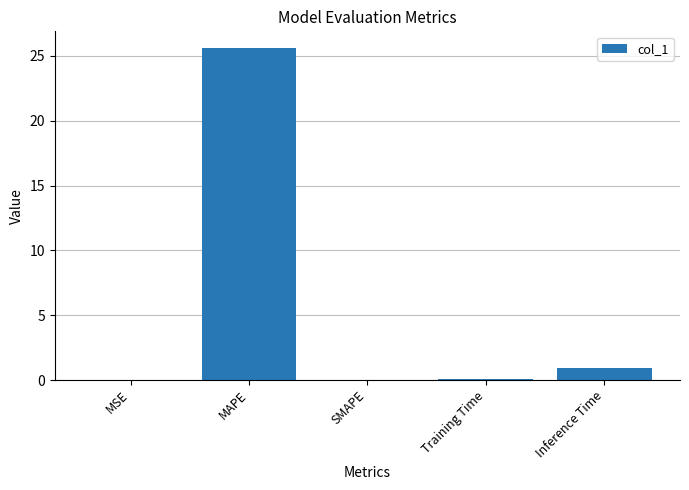

Between Inference Time and MSE, which is larger?

Inference Time